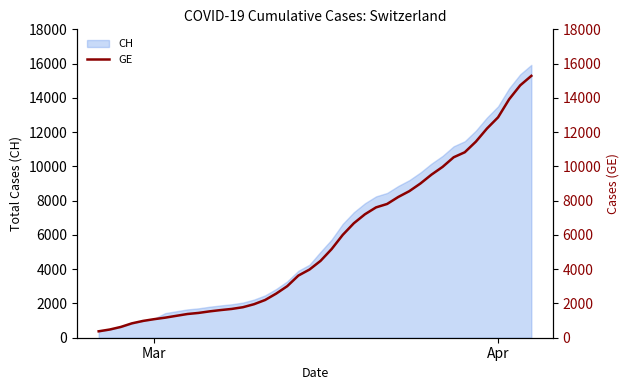

What is the difference between the maximum and minimum values?

14909